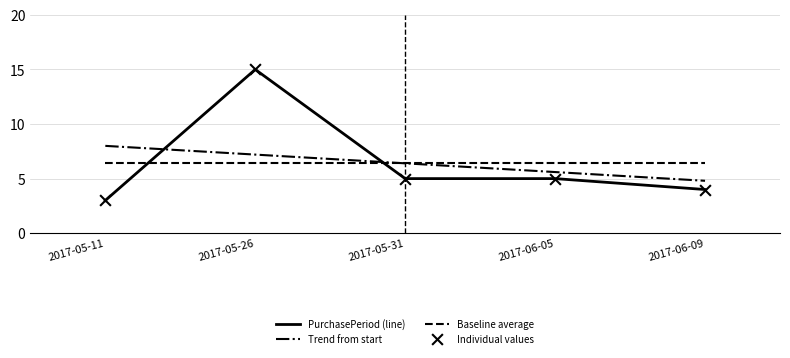

At which category is the sum across all series the highest?

2017-05-26